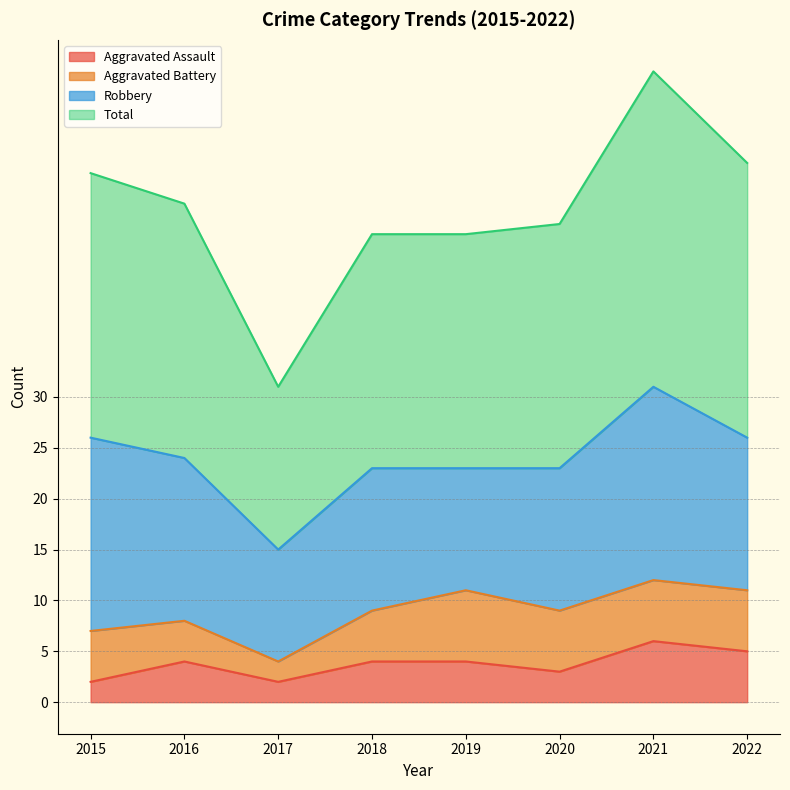

How many interior local valleys does the Total series have?

1